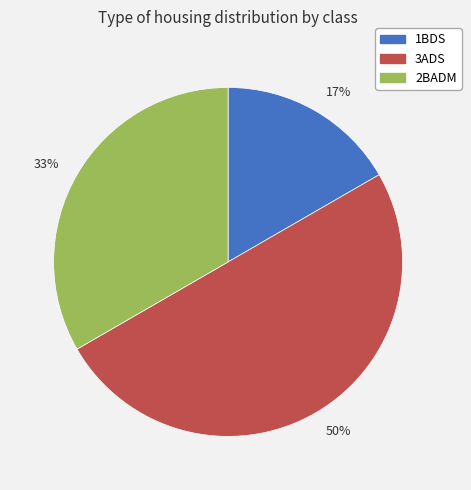

To the nearest percent, what is the average slice percentage?

33%